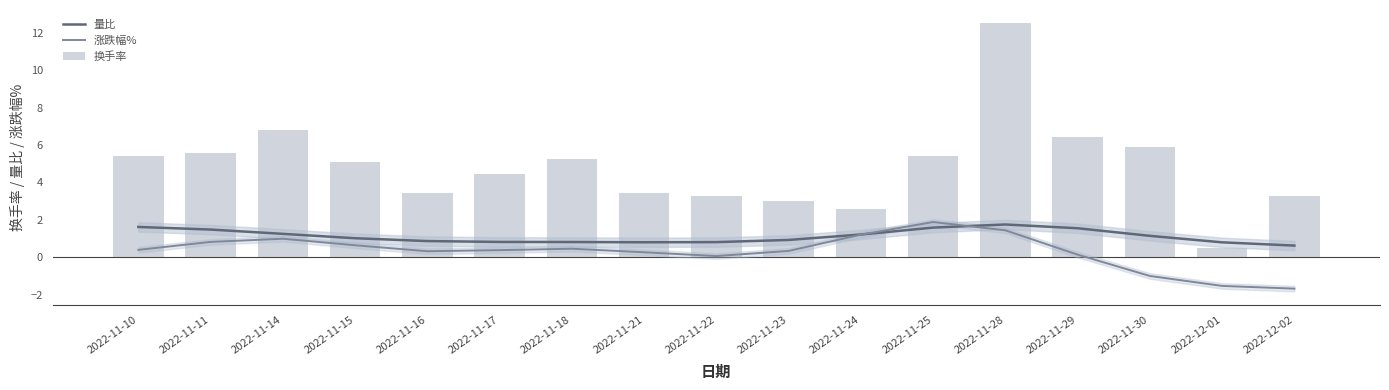

What is the label of the 10th bar from the left?

2022-11-23